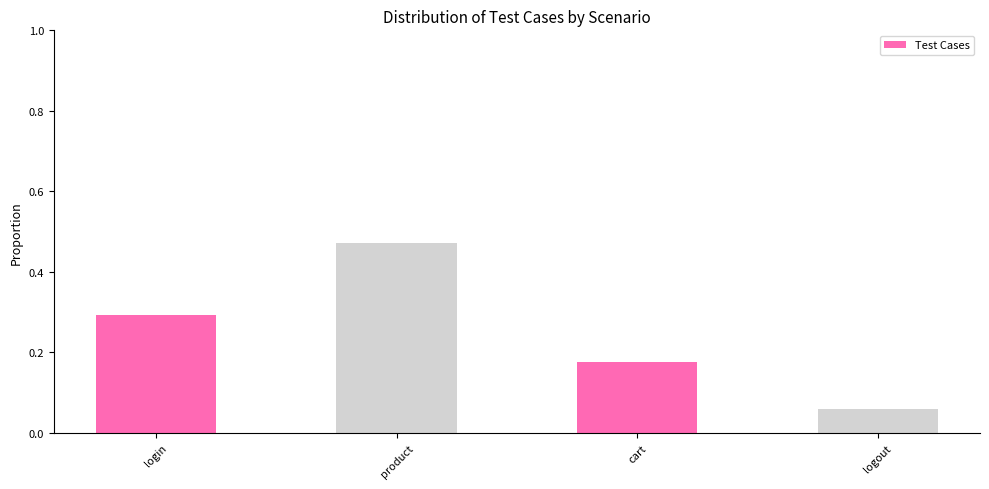

What is the value of the 1st bar from the left?

0.3